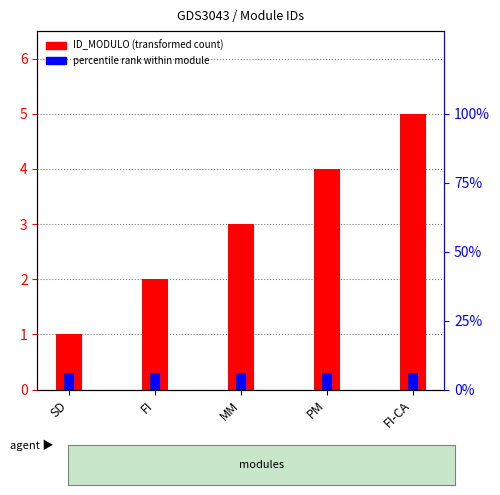

What is the label of the 2nd bar from the left?

FI